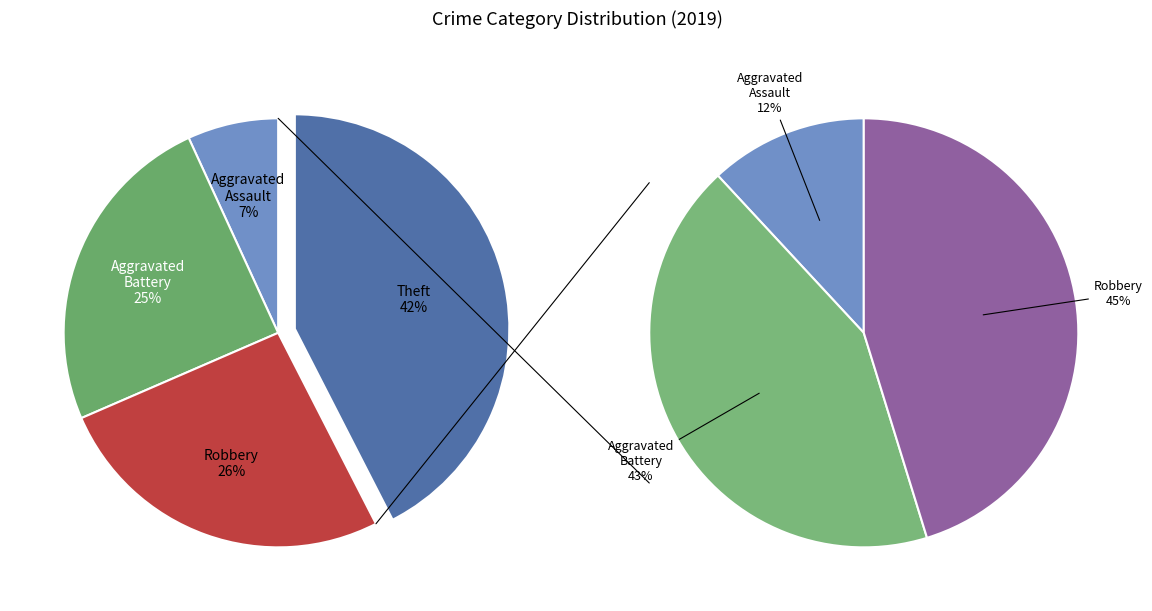

Do Robbery and Aggravated Assault together represent more than half of the pie?

No